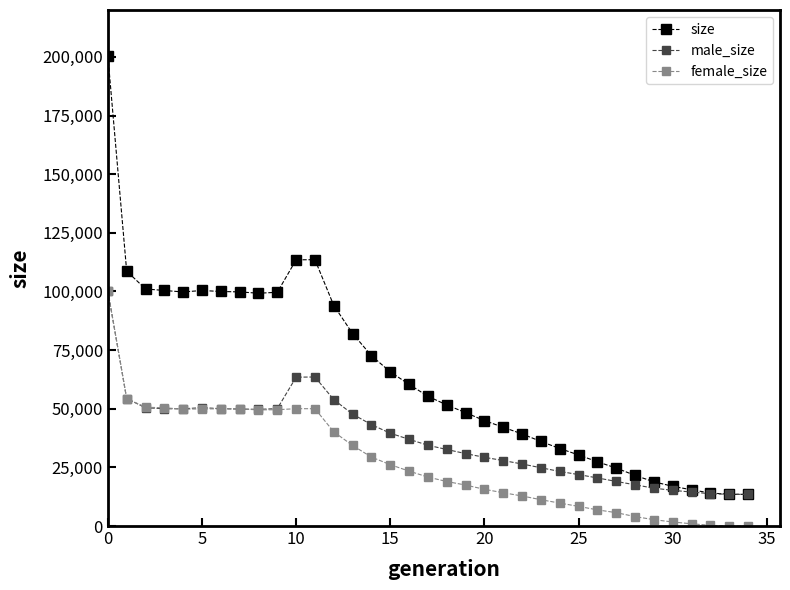

What is the difference between the second highest and minimum values in the male_size series?

50038